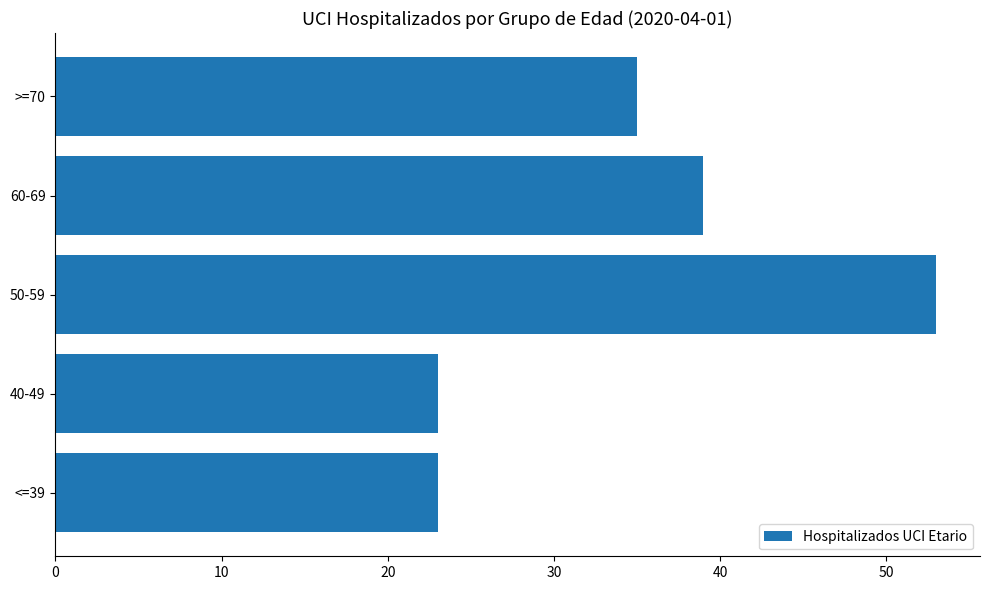

Reading bottom to top, extract all data points from this chart.

23	23	53	39	35